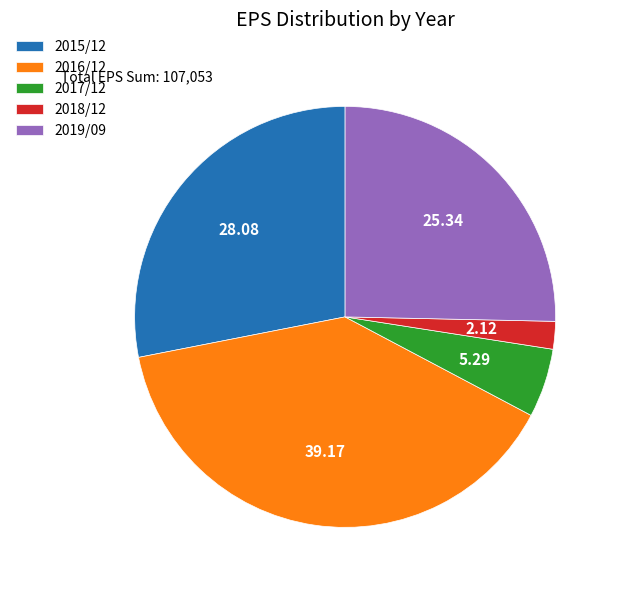

Is the sum of 2018/12 and 2016/12 greater than half?

No